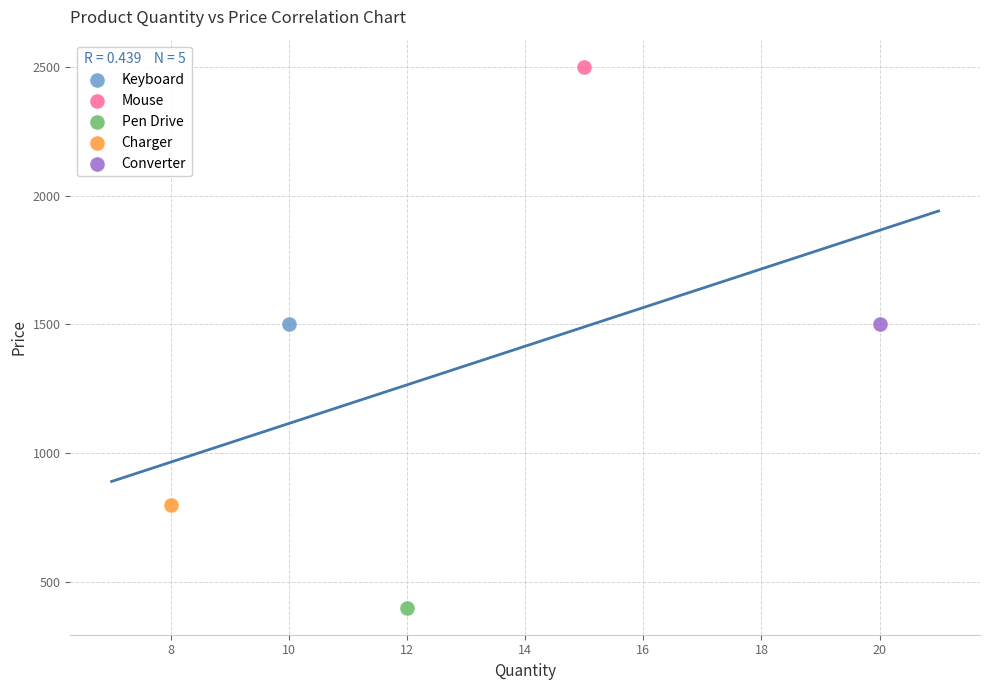

What are all the series names shown in the legend?

Keyboard, Mouse, Pen Drive, Charger, Converter